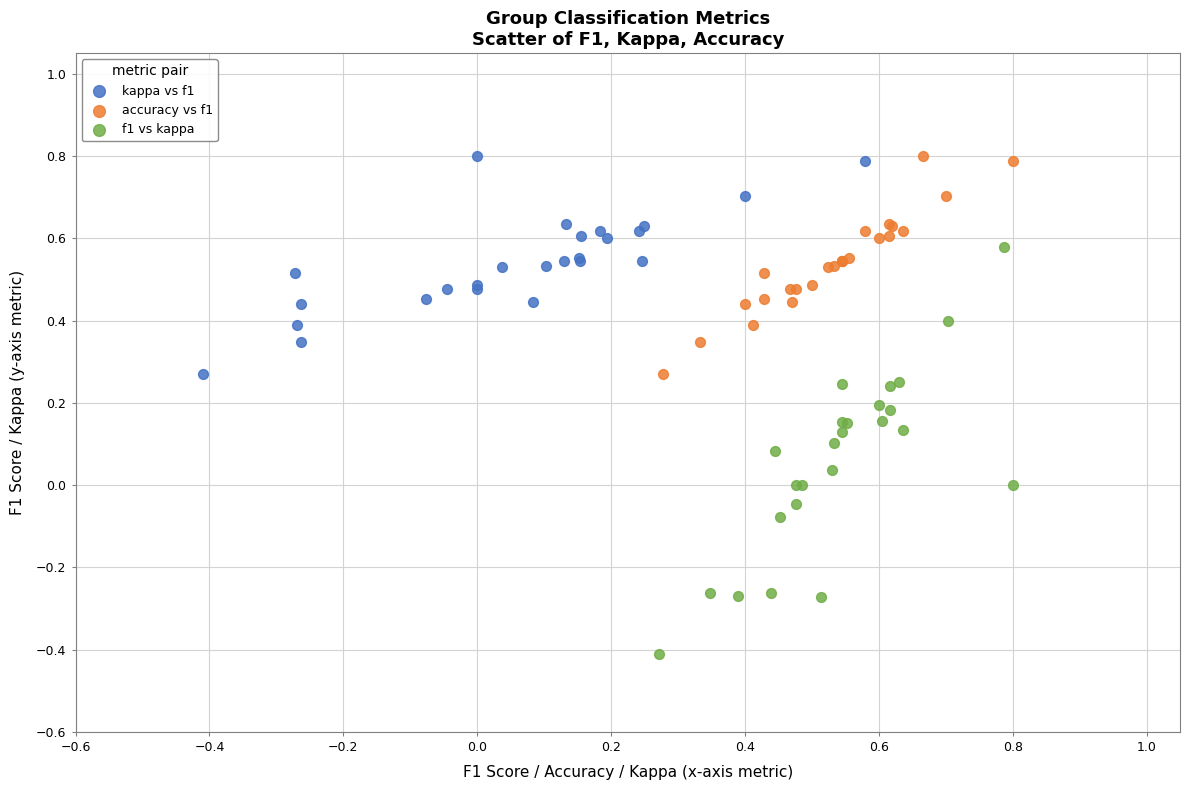

Which series contains the lowest Y value?

f1 vs kappa